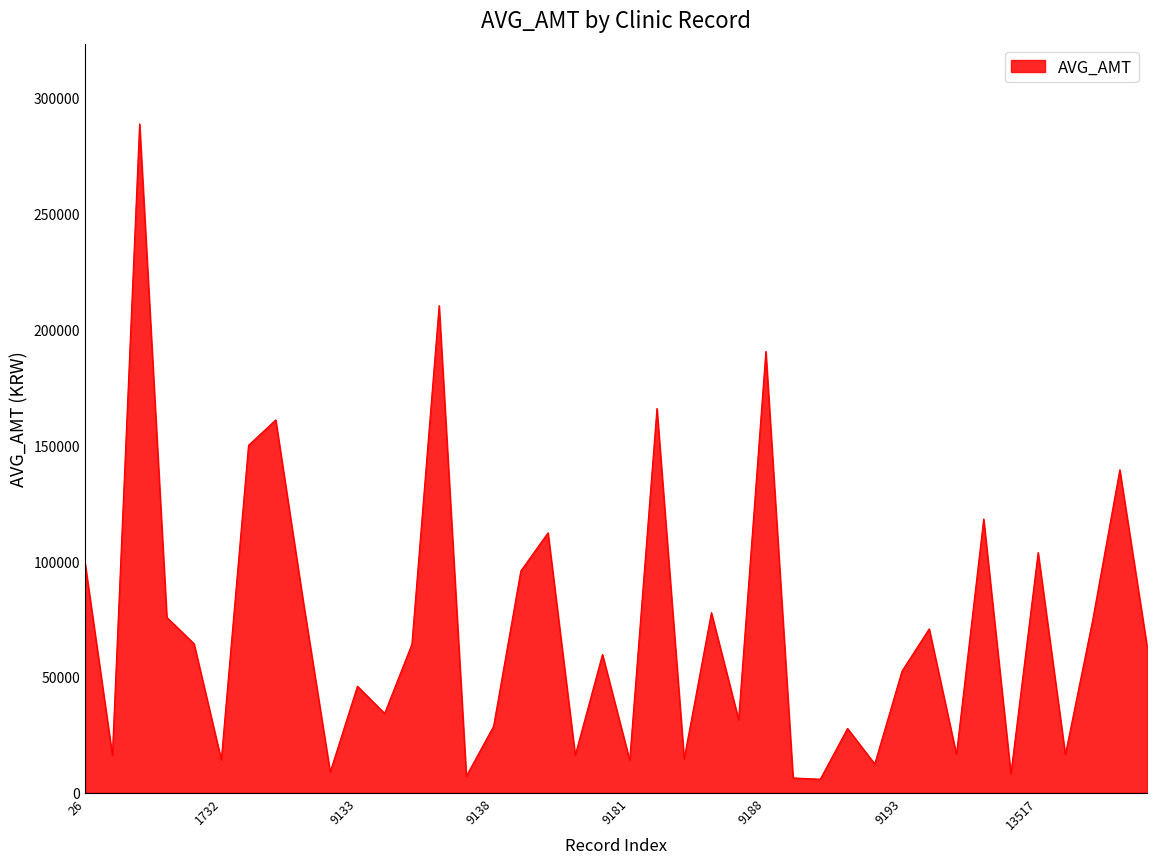

What is the difference between the maximum and minimum values?

282823.0